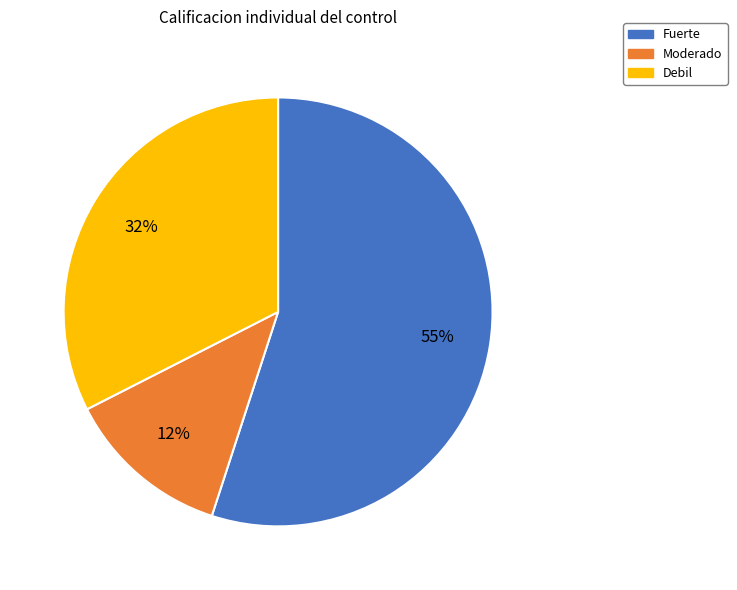

Is it true that Fuerte is 69% of the pie?

False